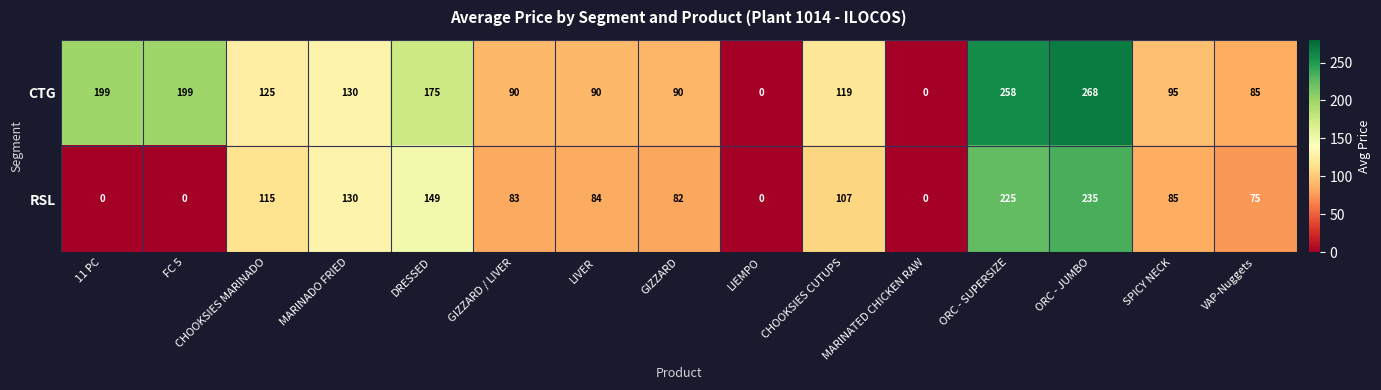

What is the average value of the CTG series?

128